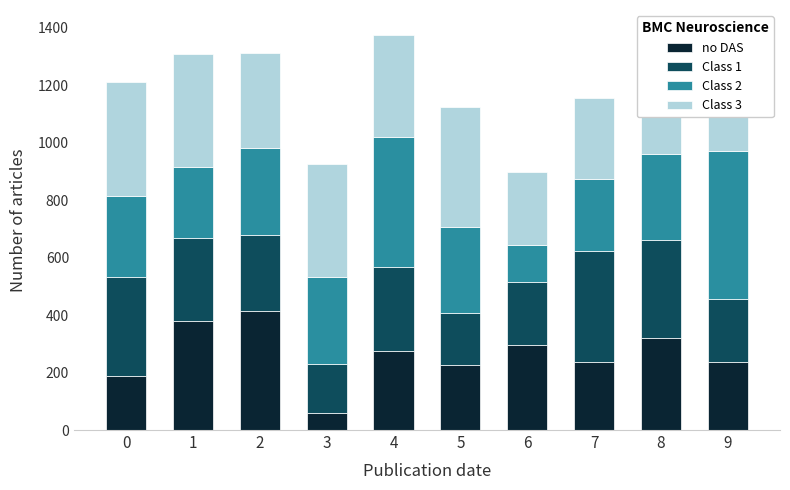

At how many categories does at least one series exceed 323?

9